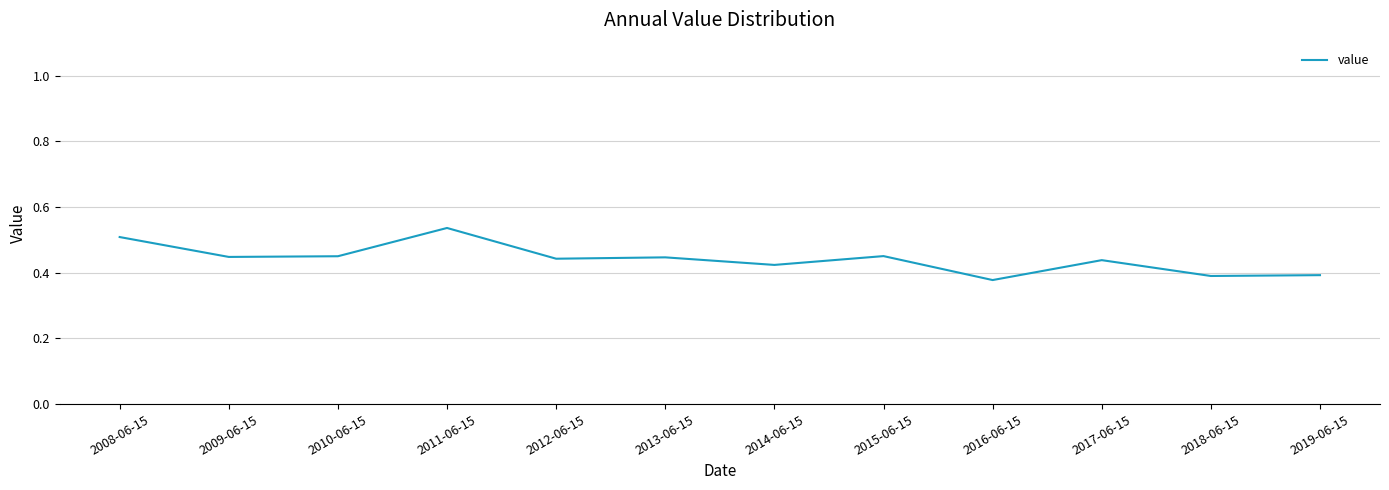

Which has a higher value, 2019-06-15 or 2017-06-15?

2017-06-15